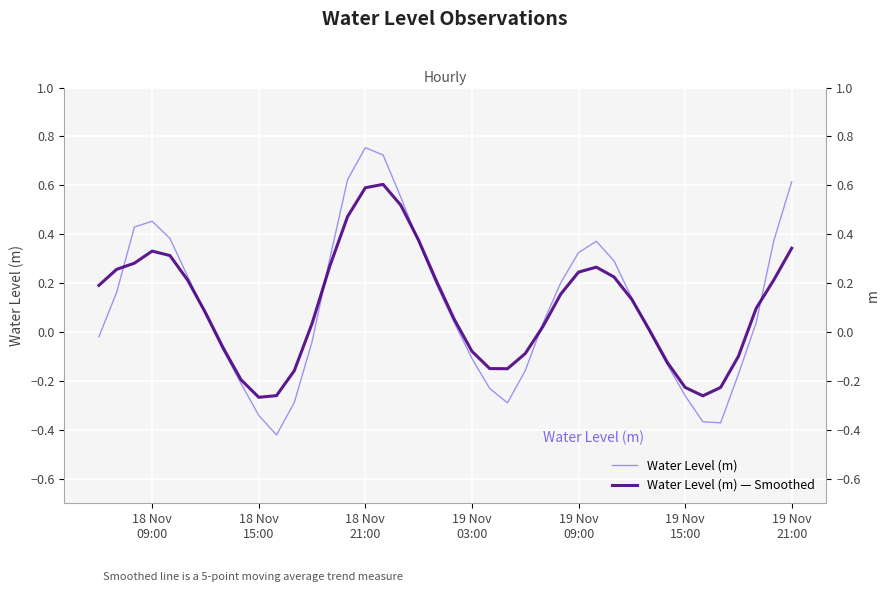

The Water Level (m) — Smoothed series shows -0.3 at 8. True or false?

False